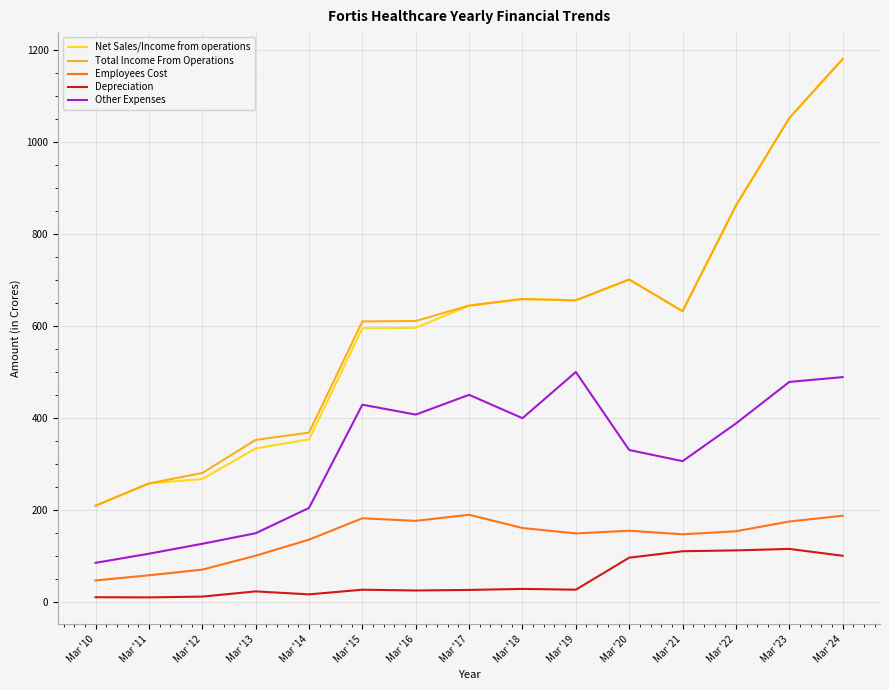

At which category is the sum across all series the highest?

Mar '24